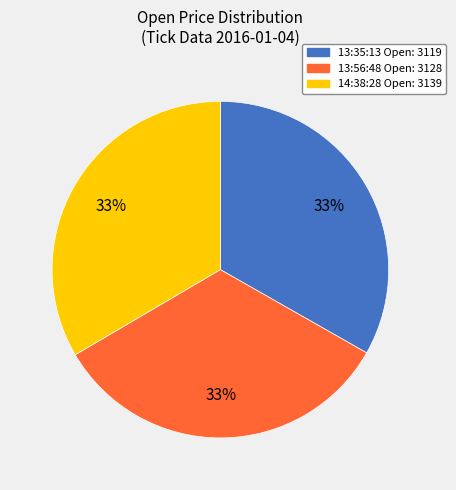

How many segments does this pie chart have?

3